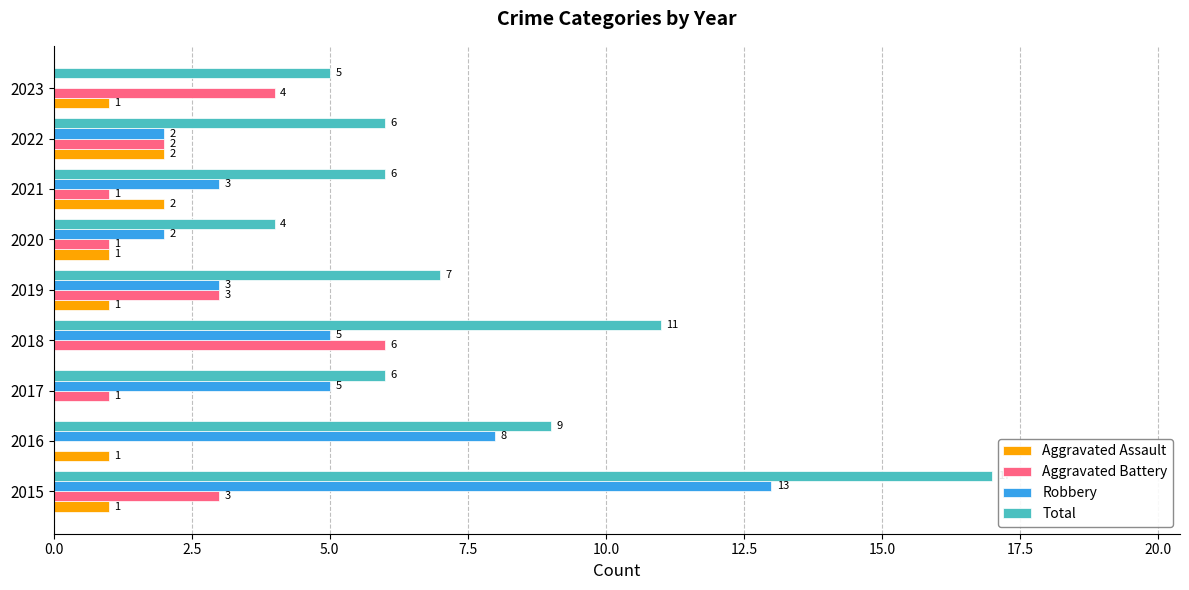

Is it true that Robbery equals 1 at 2018?

False